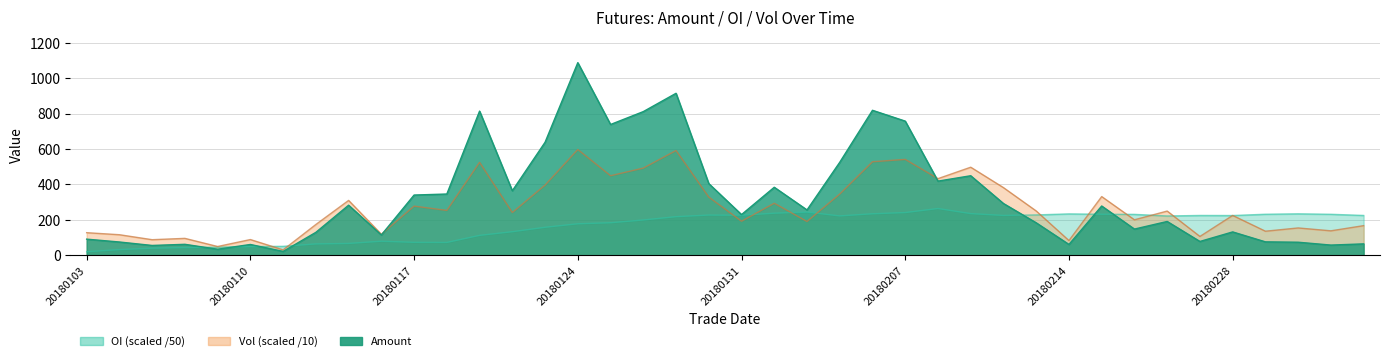

Between which two adjacent categories do amount and vol first intersect?

20180116 and 20180117